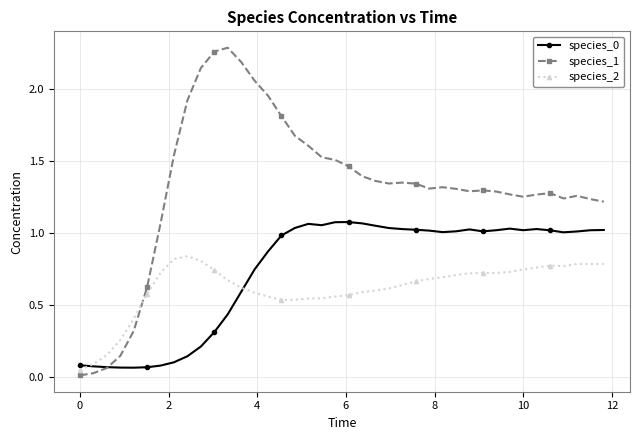

True or false: species_1 has more than 1 points higher than both neighbors.

True